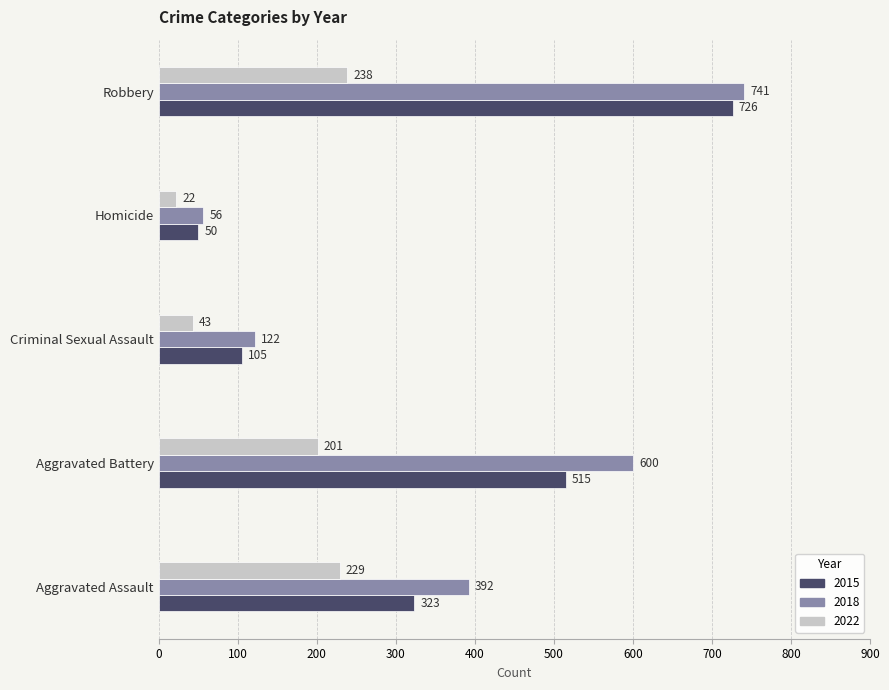

Which series has the largest total across all categories?

2018